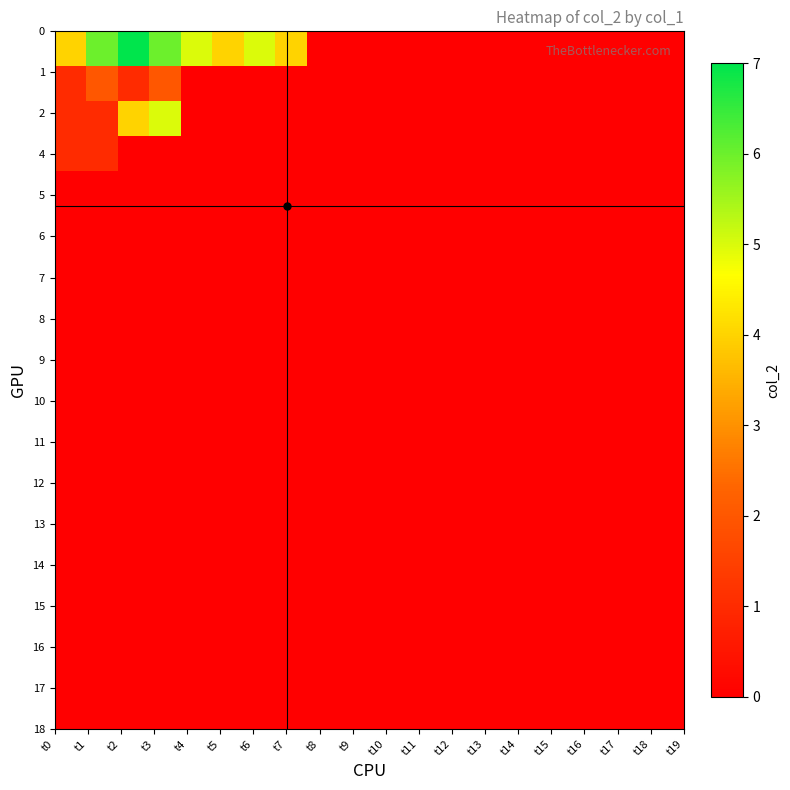

Count the number of categories in the chart.

20